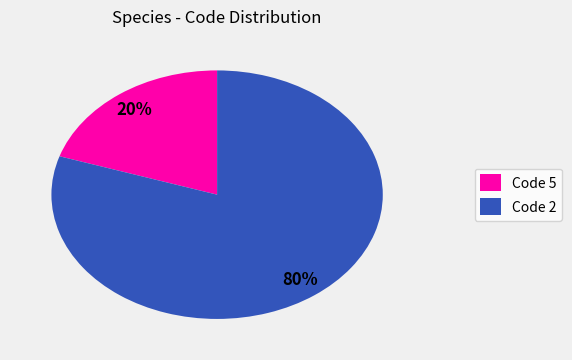

Between Code 5 and Code 2, which is larger?

Code 2